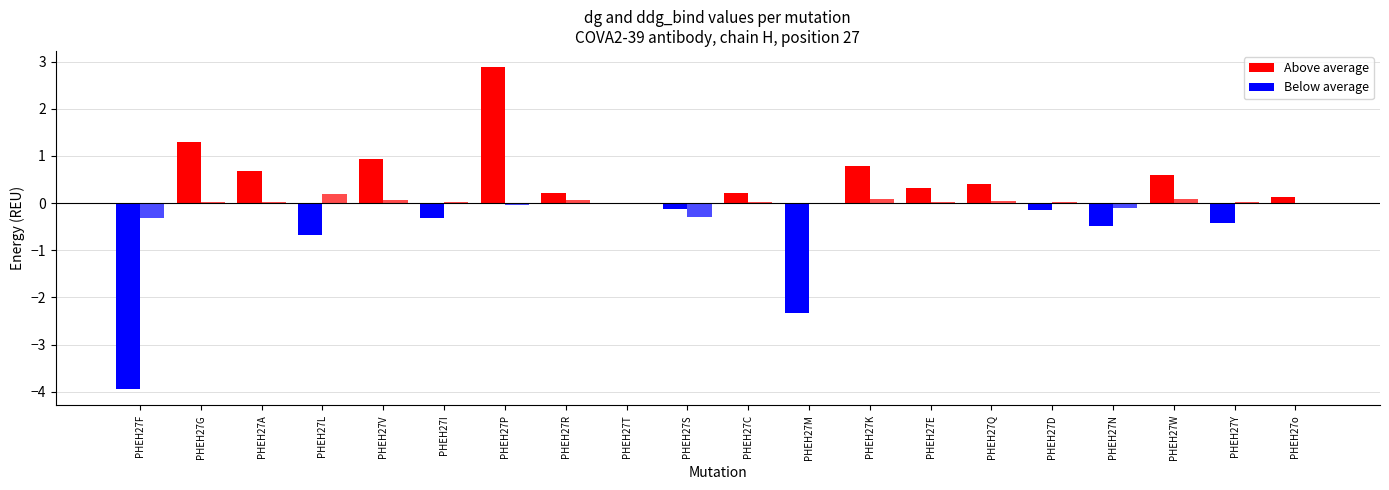

What is the difference between the dg values at PHEH27R and PHEH27M?

2.6